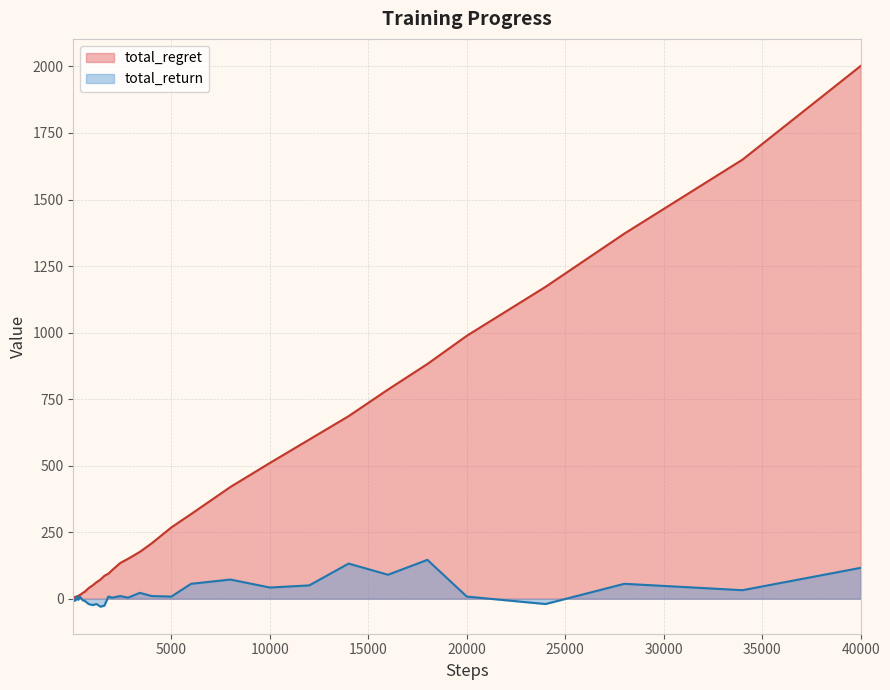

What are all the series names shown in the legend?

total_regret, total_return